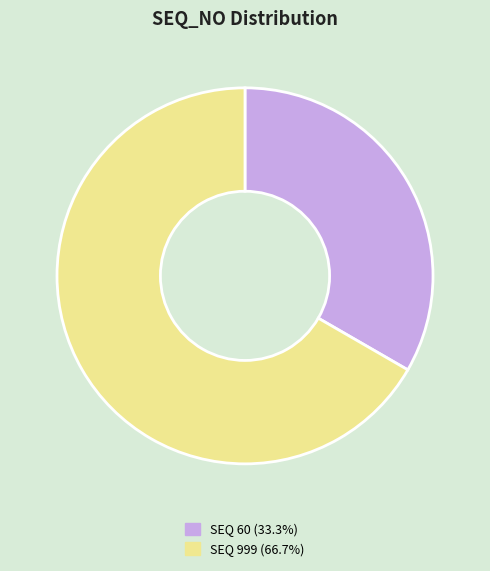

Does SEQ 60 (33.3%) represent more than half of the total?

No